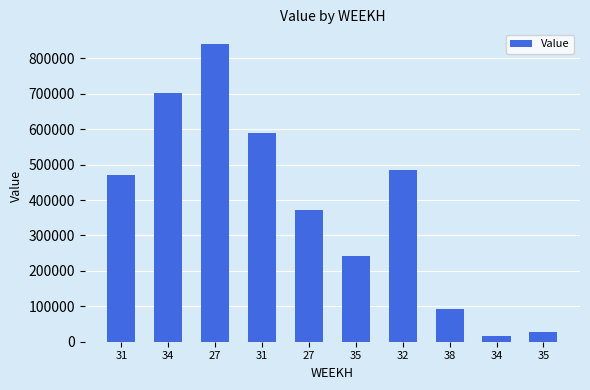

How many values are below 469800?

5